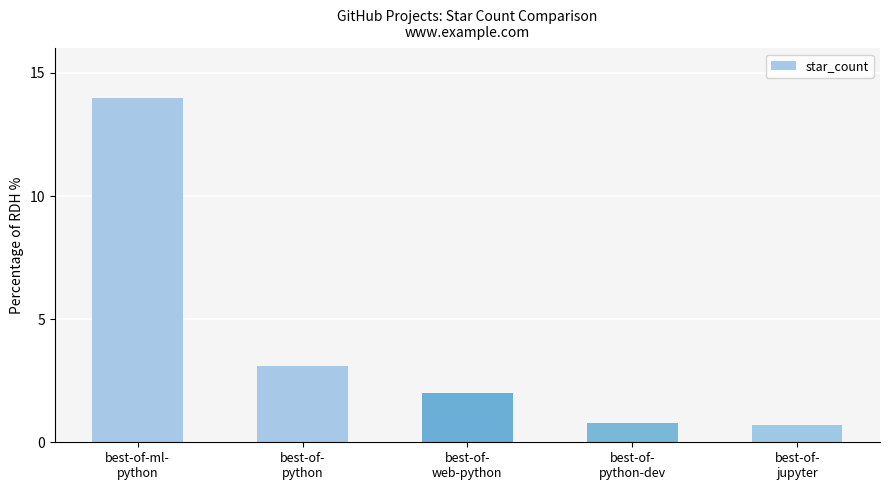

Reading left to right, what are all the values shown in this chart?

best-of-ml-
python=14.0	best-of-
python=3.1	best-of-
web-python=2.0	best-of-
python-dev=0.8	best-of-
jupyter=0.7